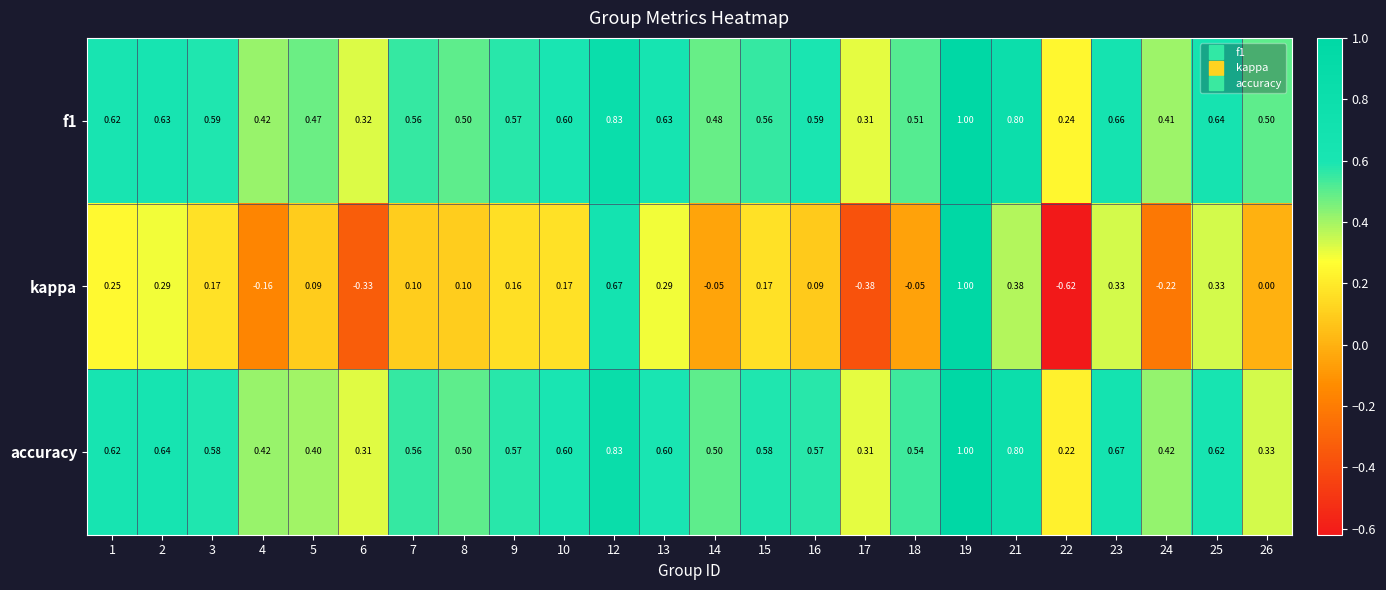

Between 6 and 7, which series saw the biggest shift?

kappa